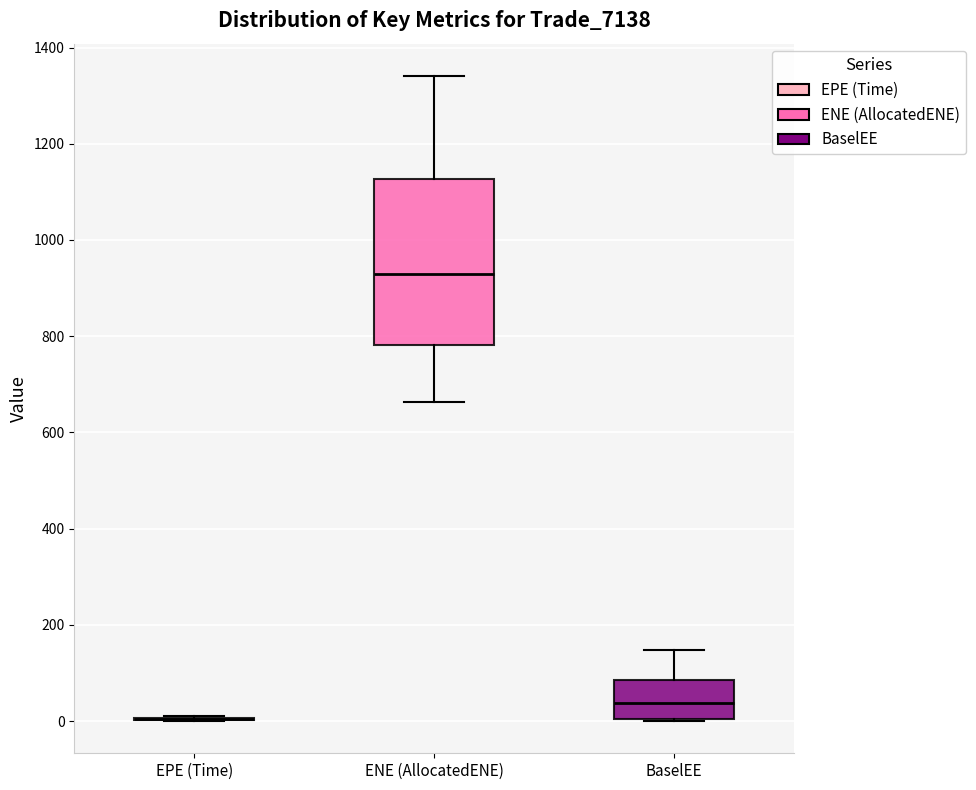

Reading left to right, transcribe this box plot: for each box, give where its median line is, the range the box spans, and where its two whiskers end, as read against the y-axis. The values are not printed on the chart, so give them approximately, as read against the axis.

EPE (Time): box collapsed to a line at 0, whiskers 0 to 0
ENE (AllocatedENE): median 940, box 780 to 1120, whiskers 660 to 1340
BaselEE: median 40, box 0 to 80, whiskers 0 to 140